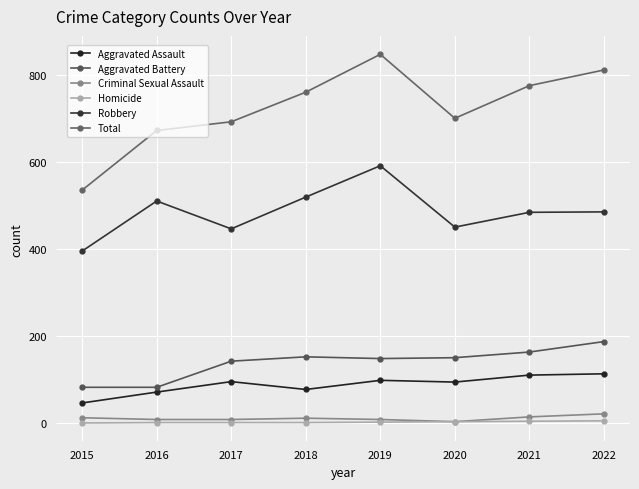

What is the sum of all Homicide values?

17